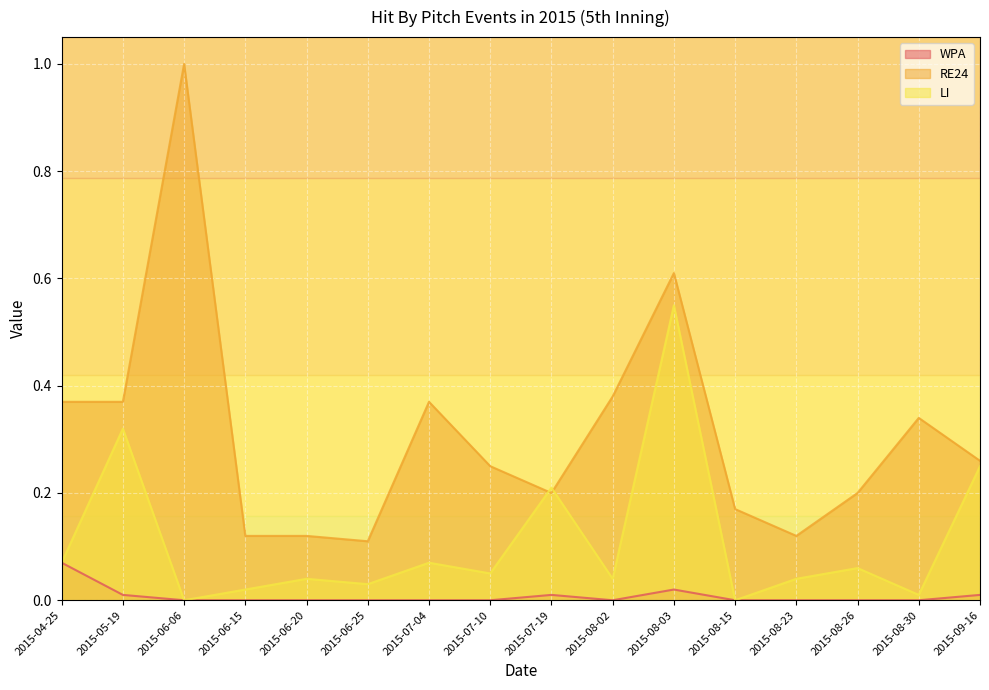

What is the sum of all WPA values?

0.1